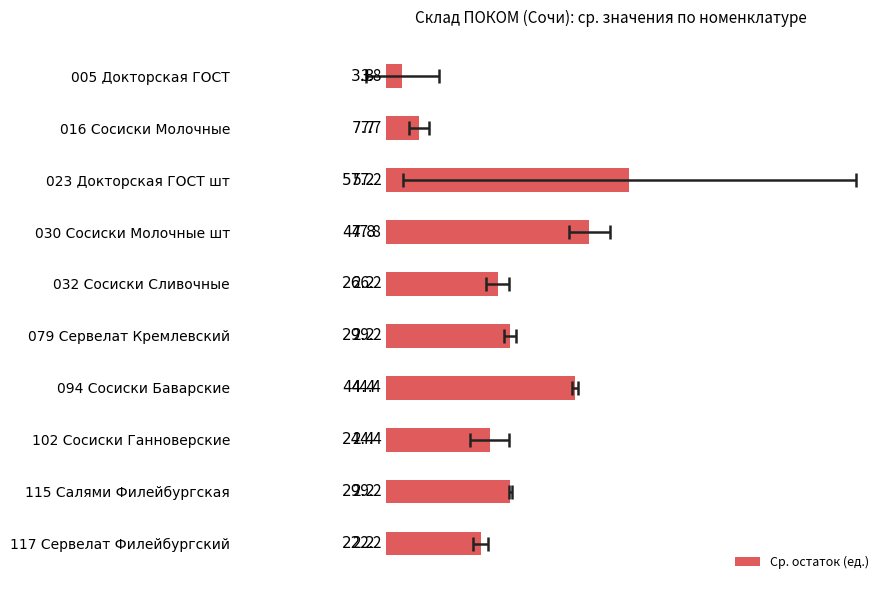

Reading left to right, what are all the values shown in this chart?

3.8	7.7	57.2	47.8	26.2	29.2	44.4	24.4	29.2	22.2